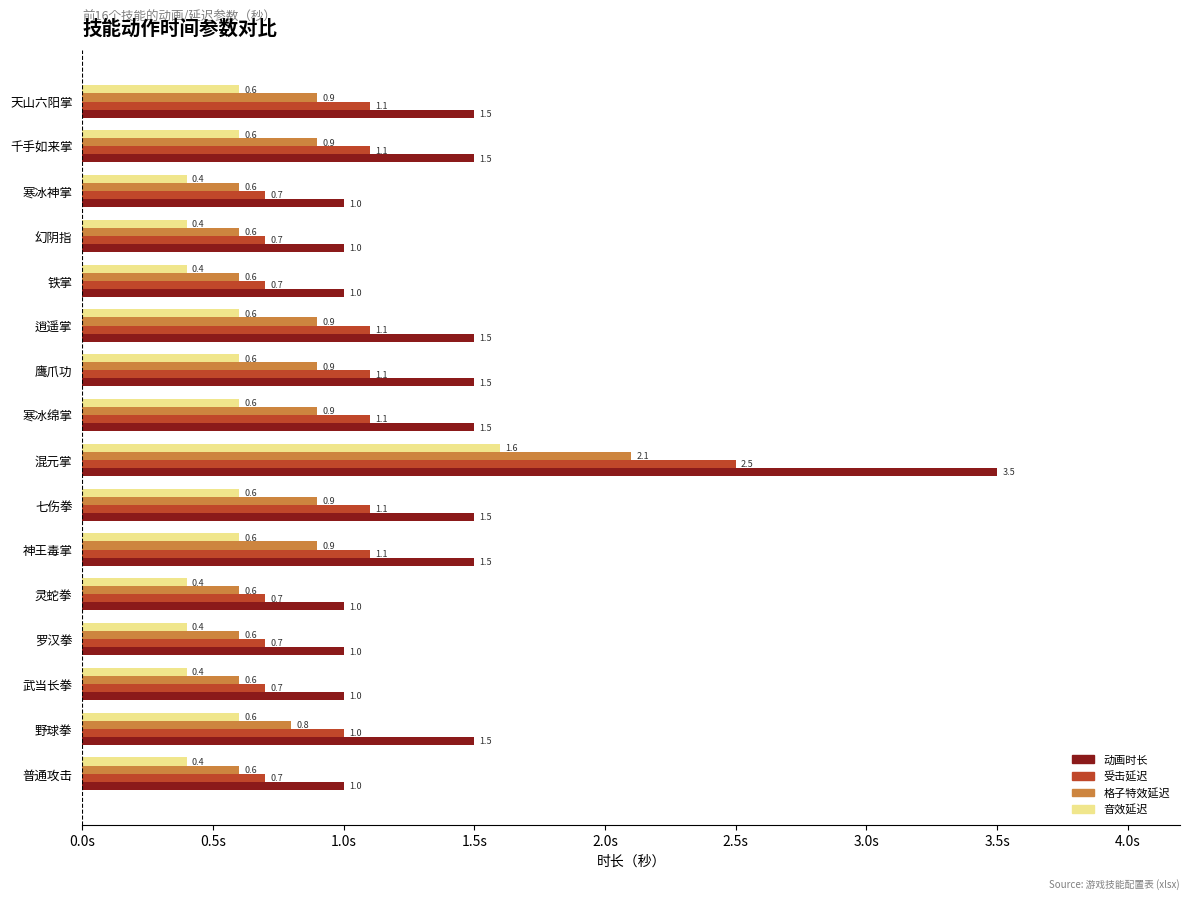

What is the sum of all 动画时长 values?

22.5